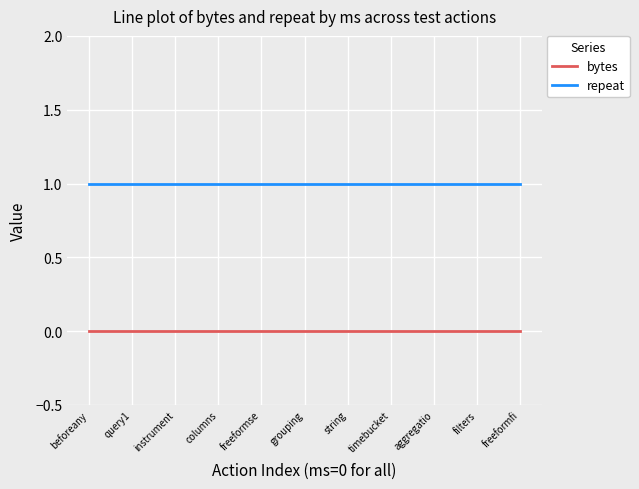

Rank the series at aggregatio from lowest to highest value.

bytes, repeat